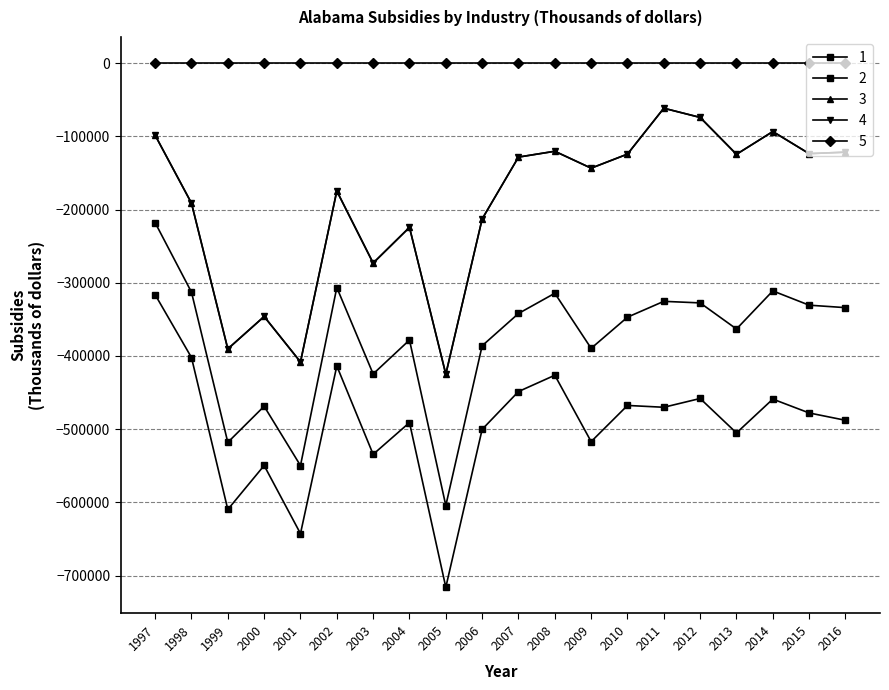

What is the average value of the 4 series?

-192975